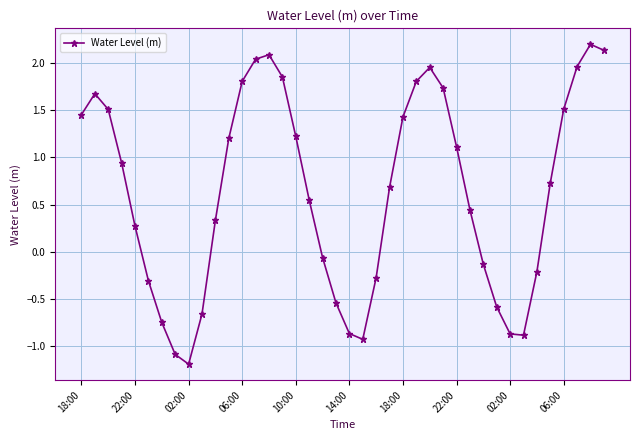

True or false: the data has more than 2 interior local peaks.

True